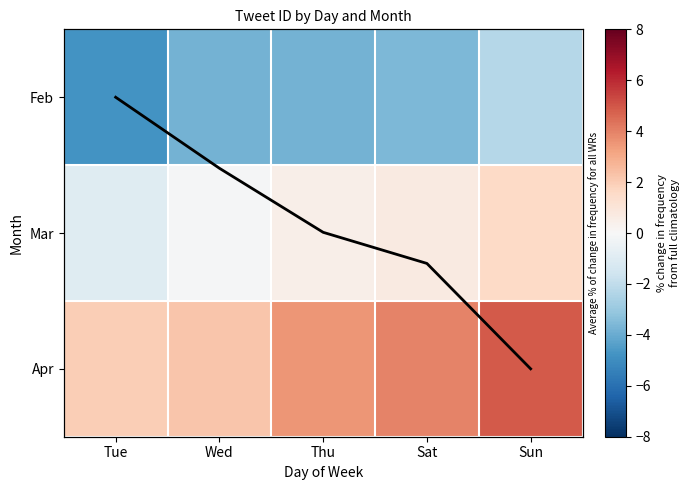

What is the total value across all series at Thu?

1.2